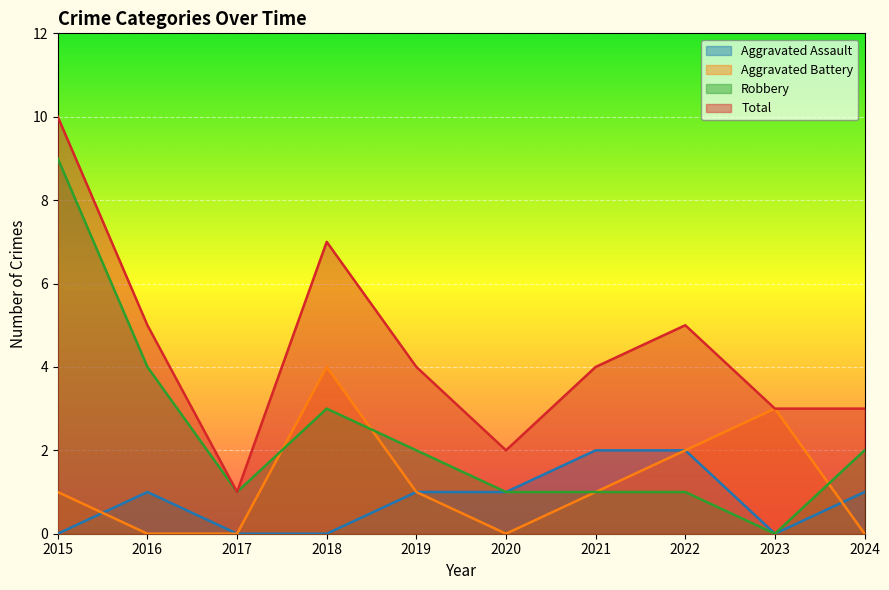

Is it true that Aggravated Battery equals 0 at 2016?

True